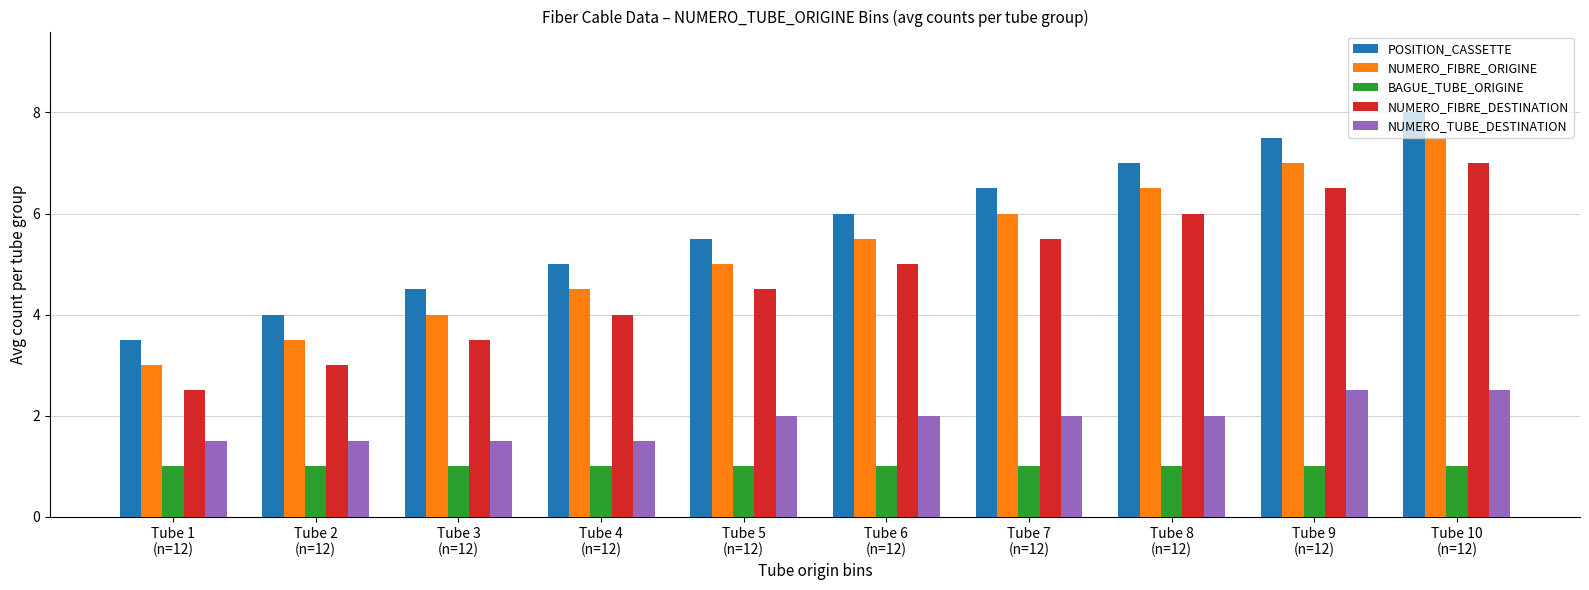

Is it true that POSITION_CASSETTE equals 10.5 at Tube 8
(n=12)?

False